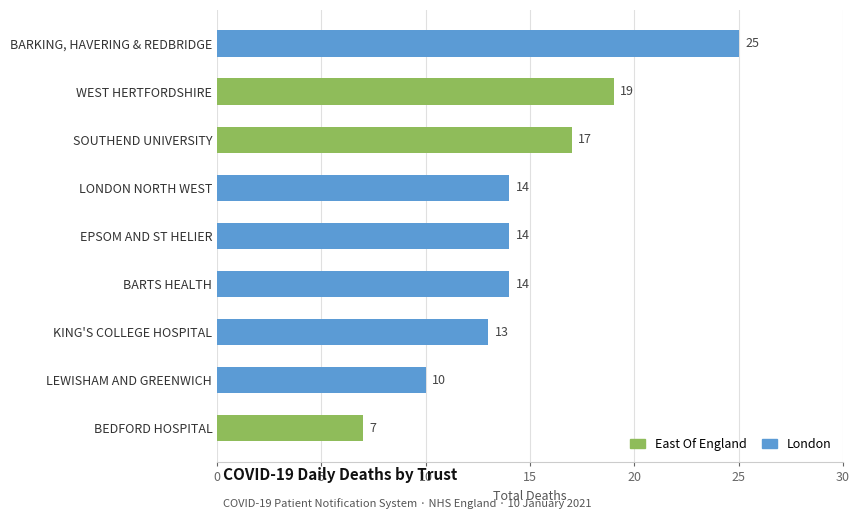

The chart shows a value of 4 at KING'S COLLEGE HOSPITAL. True or false?

False